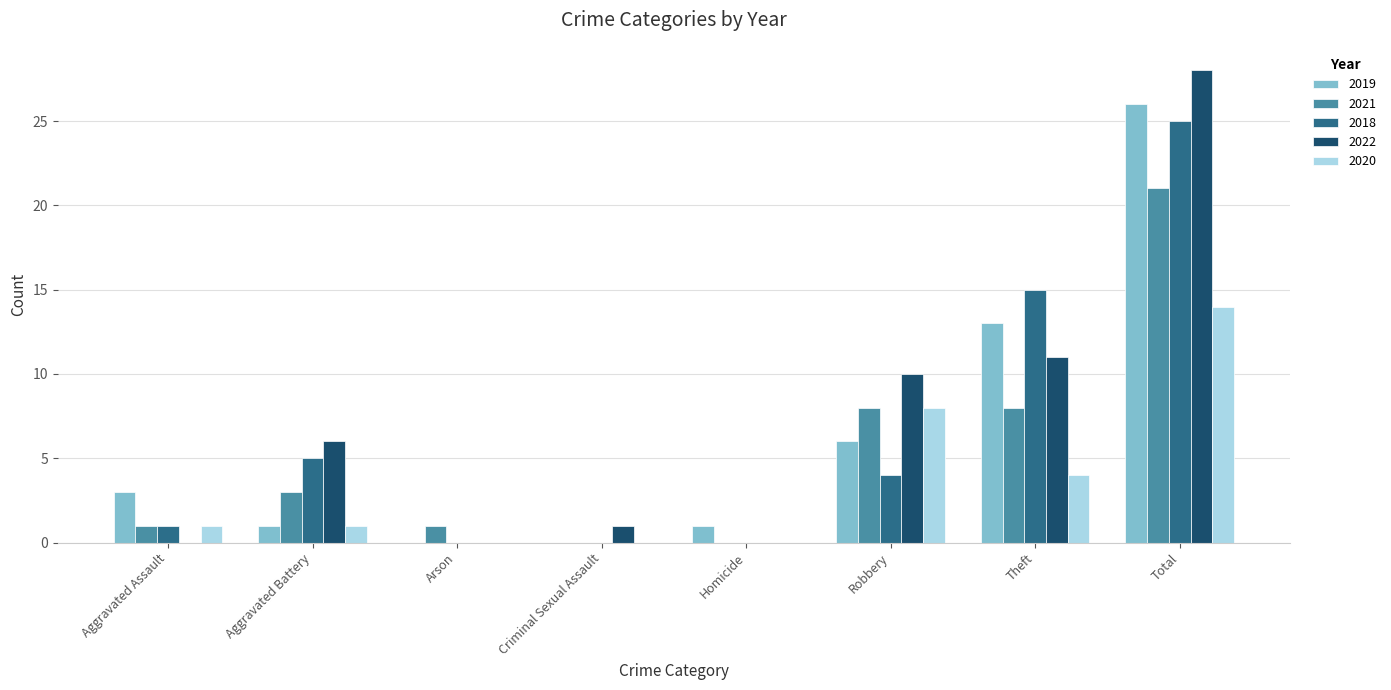

Reading left to right, transcribe all the data shown in this chart.

2019: 3	1	0	0	1	6	13	26
2021: 1	3	1	0	0	8	8	21
2018: 1	5	0	0	0	4	15	25
2022: 0	6	0	1	0	10	11	28
2020: 1	1	0	0	0	8	4	14